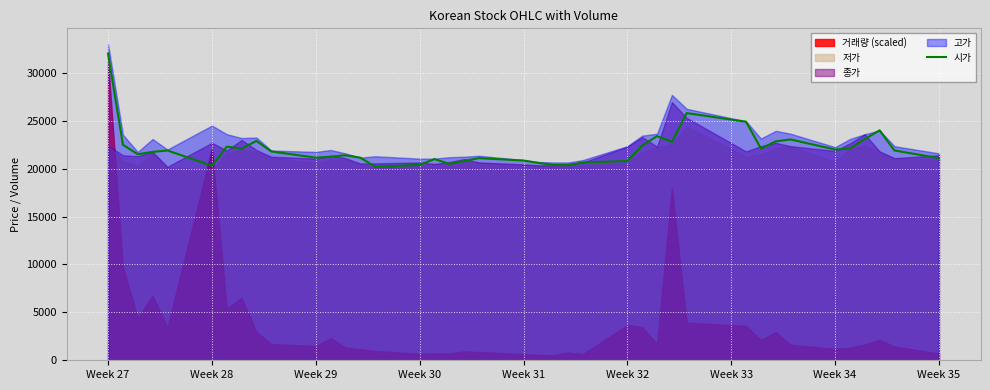

At which label does 시가 reach its peak?

Week 27